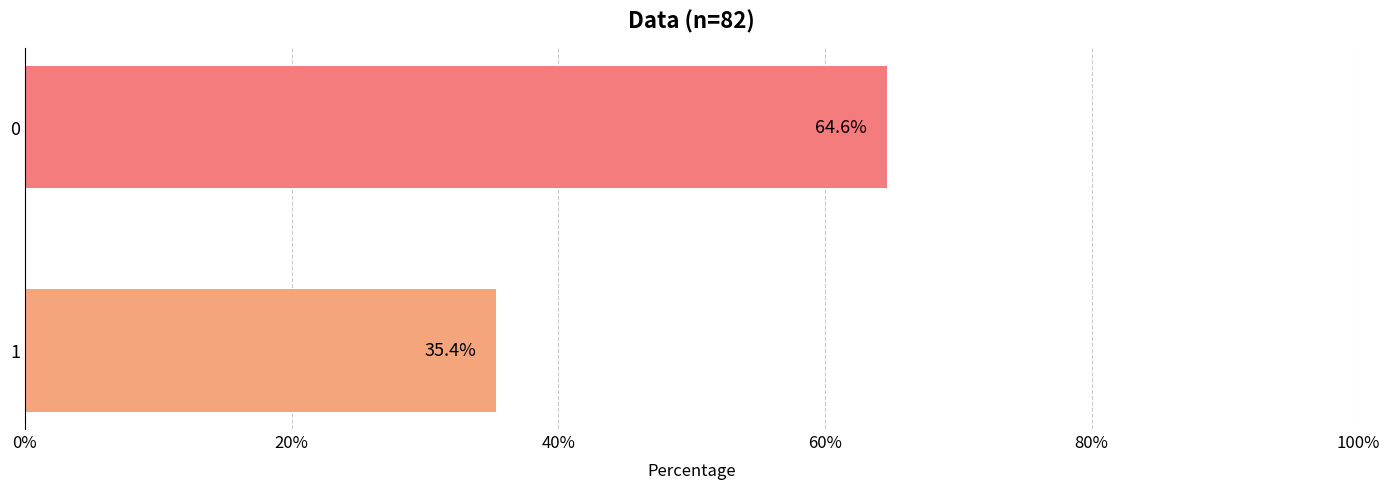

What is the ratio of the value at 0 to the value at 1?

1.8